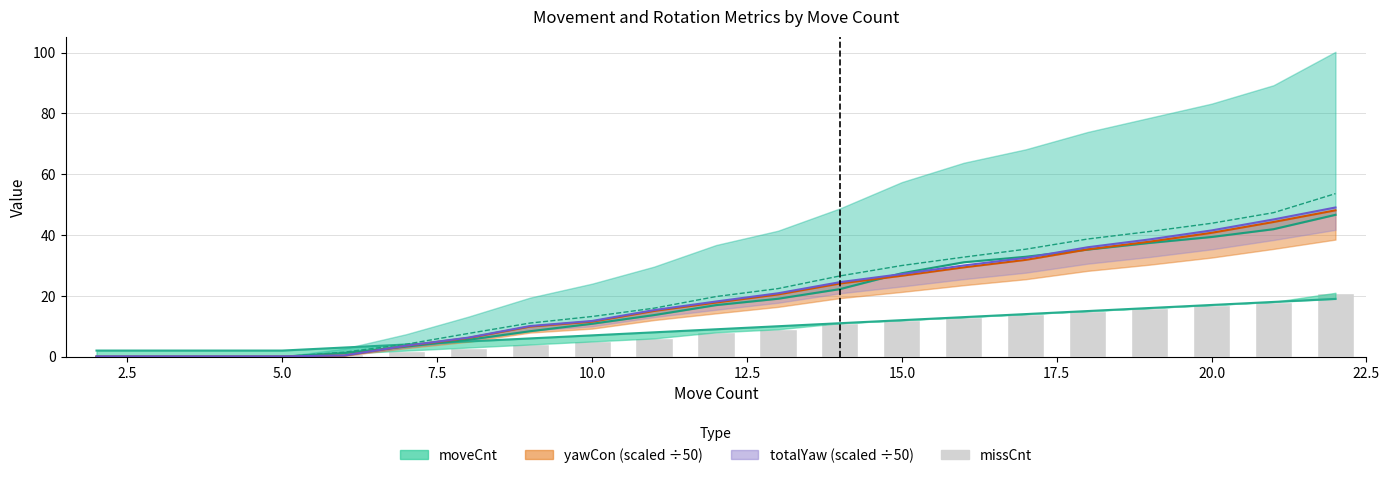

What is the difference between the second highest and minimum values?

18